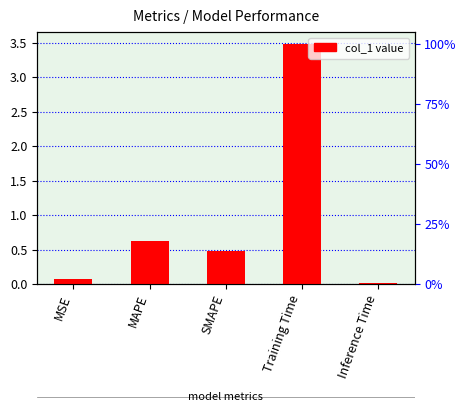

List the labels in order of value, largest first.

Training Time, MAPE, SMAPE, MSE, Inference Time